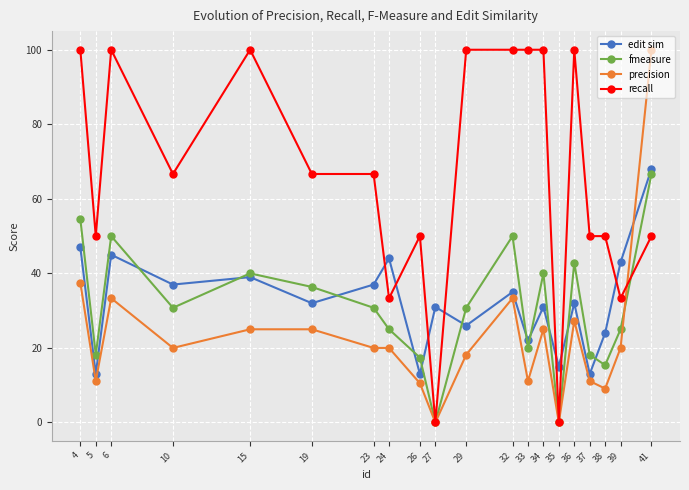

What is the difference between the maximum and minimum values in the fmeasure series?

66.7